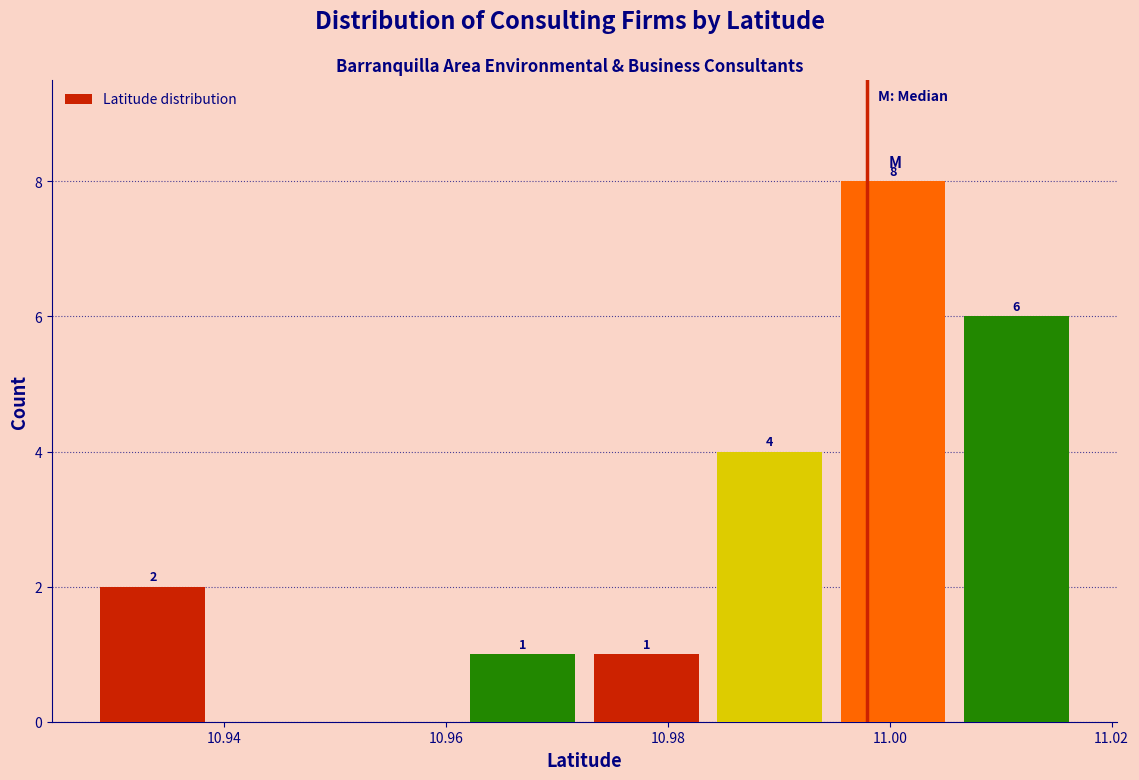

Which range on the x-axis has the tallest bar?

10.994 to 11.006